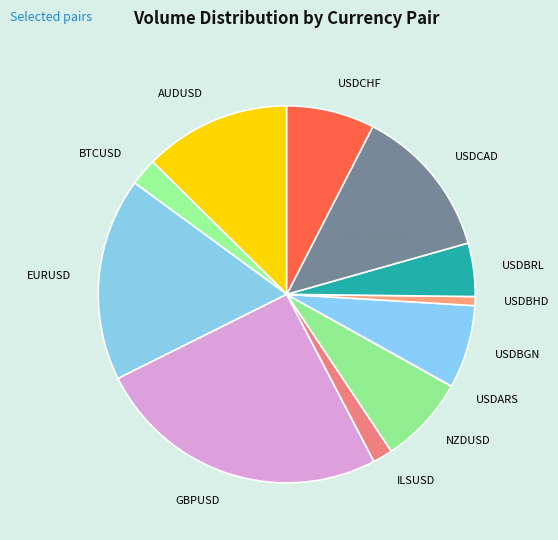

True or false: USDBHD accounts for 11% of the total.

False